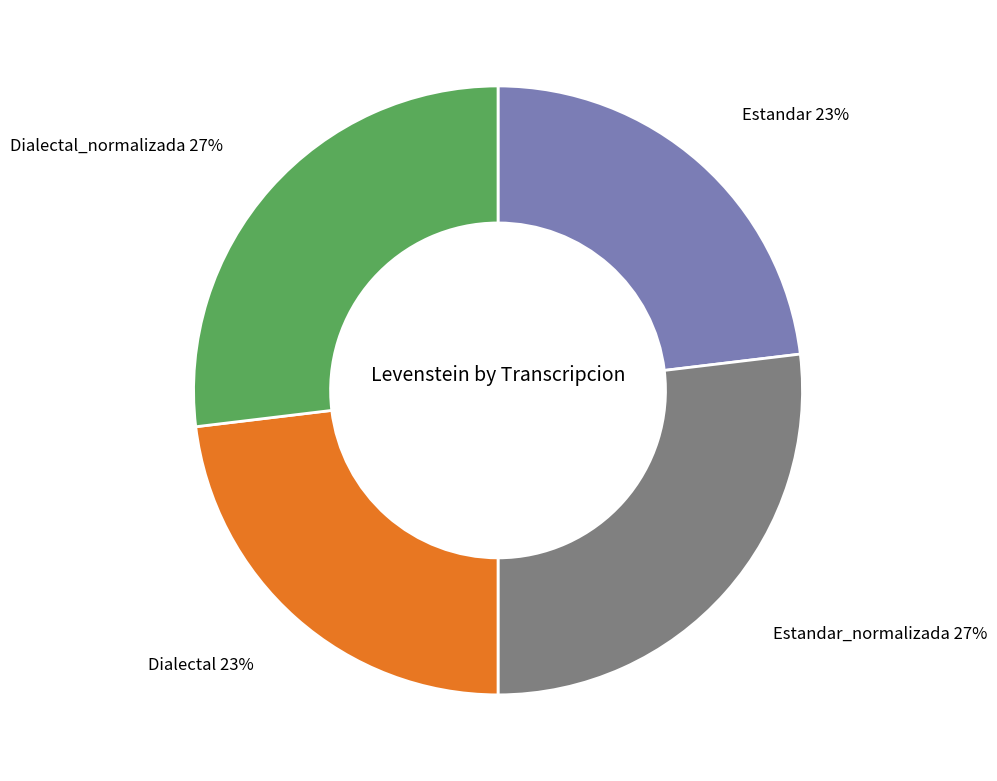

Is there any slice that represents more than half of the pie?

No